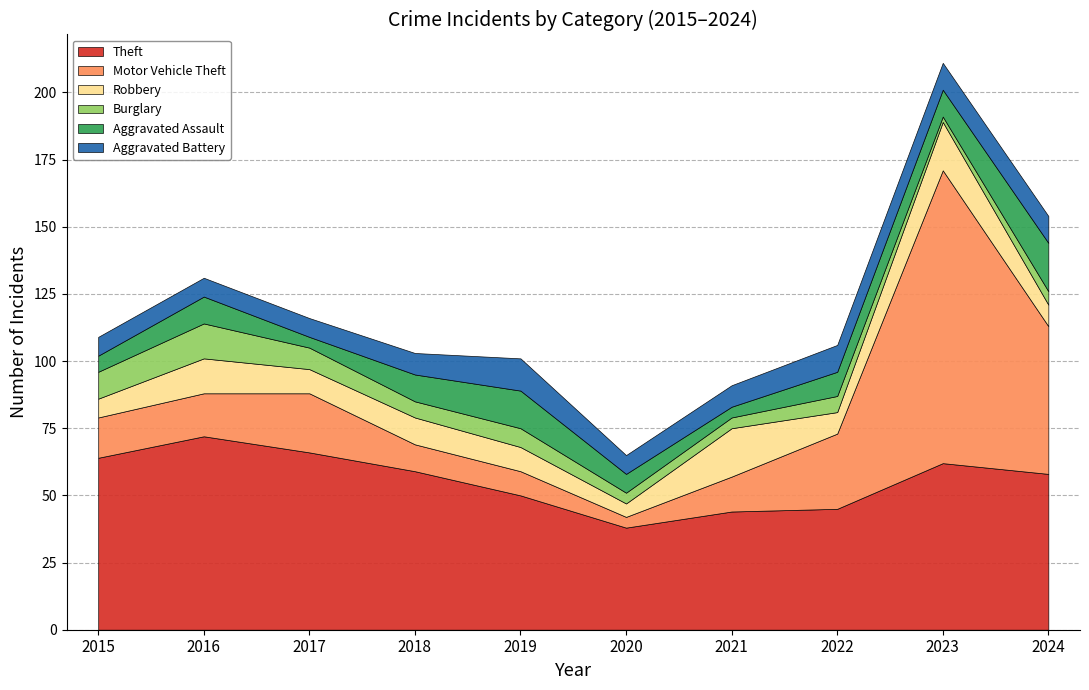

Reading left to right, extract all data points from this chart.

Theft: 2015=64	2016=72	2017=66	2018=59	2019=50	2020=38	2021=44	2022=45	2023=62	2024=58
Motor Vehicle Theft: 2015=15	2016=16	2017=22	2018=10	2019=9	2020=4	2021=13	2022=28	2023=109	2024=55
Robbery: 2015=7	2016=13	2017=9	2018=10	2019=9	2020=5	2021=18	2022=8	2023=18	2024=8
Burglary: 2015=10	2016=13	2017=8	2018=6	2019=7	2020=4	2021=4	2022=6	2023=2	2024=5
Aggravated Assault: 2015=6	2016=10	2017=4	2018=10	2019=14	2020=7	2021=4	2022=9	2023=10	2024=18
Aggravated Battery: 2015=7	2016=7	2017=7	2018=8	2019=12	2020=7	2021=8	2022=10	2023=10	2024=10